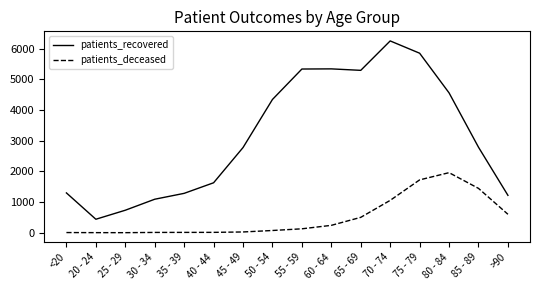

Which series has the largest range (max minus min)?

patients_recovered